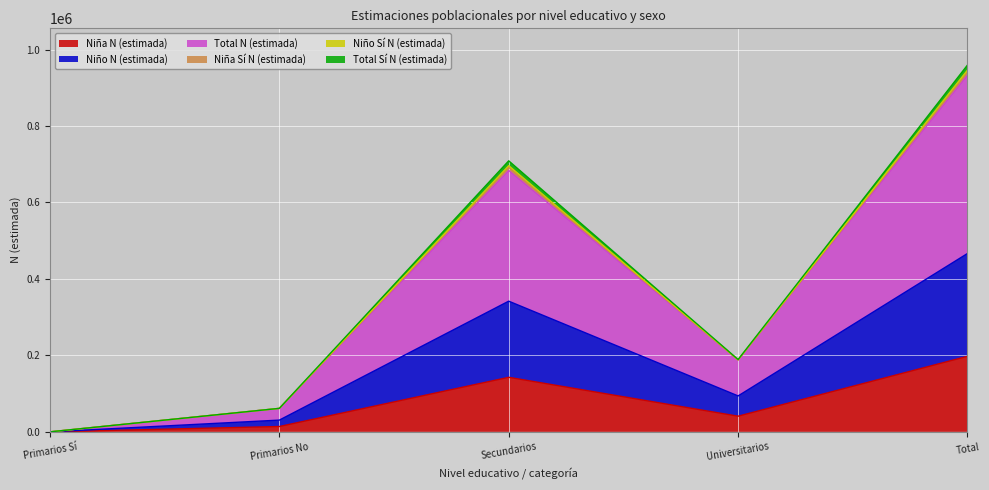

What is the maximum value for Niña N (estimada)?

197588